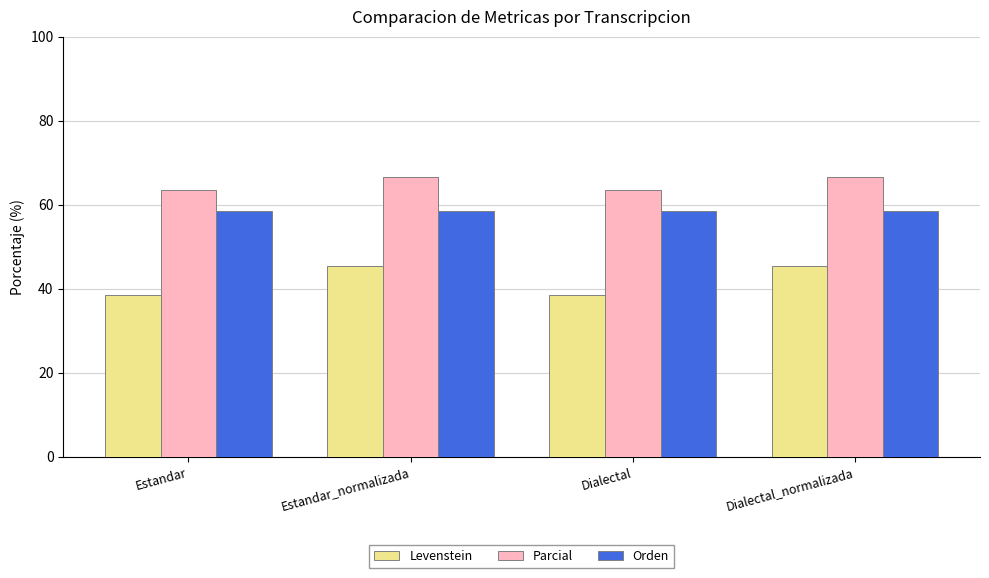

What is the spread (max minus min) of values at Estandar?

25.0